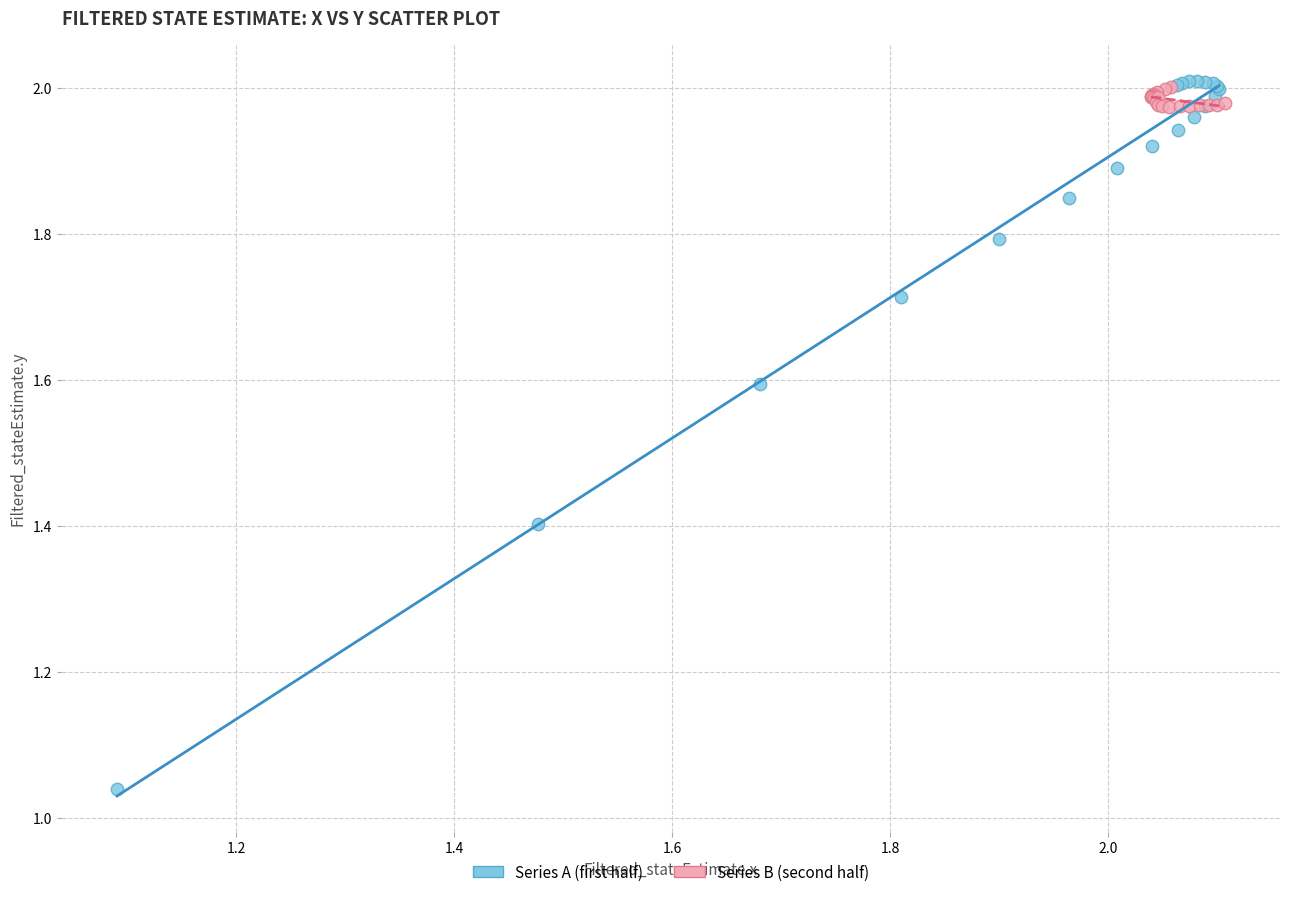

Which series has the widest spread of Y values?

Series A (first half)